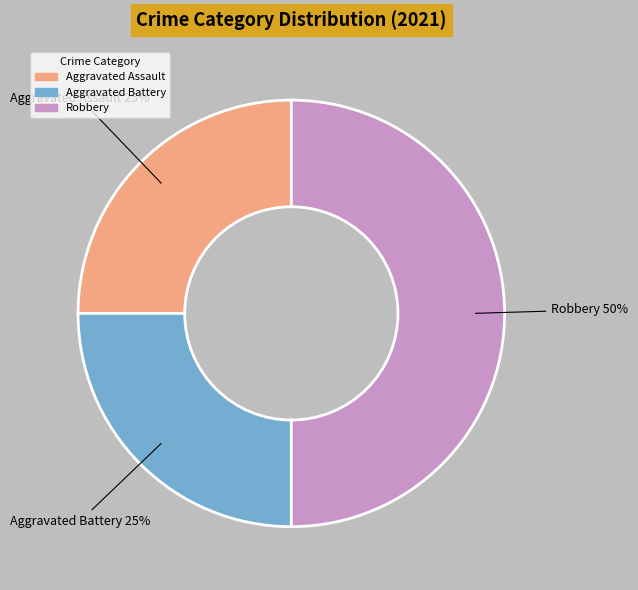

How many slices are in this pie chart?

3